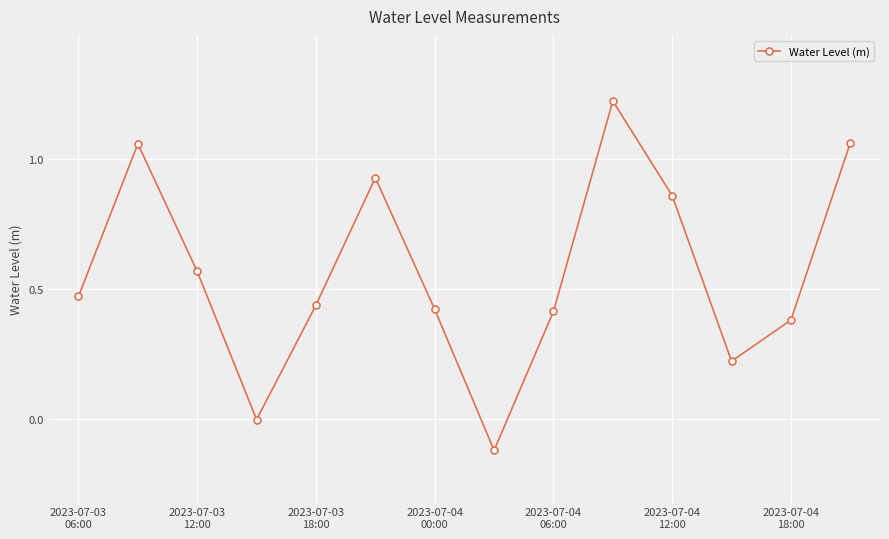

What is the sum of all values?

7.9